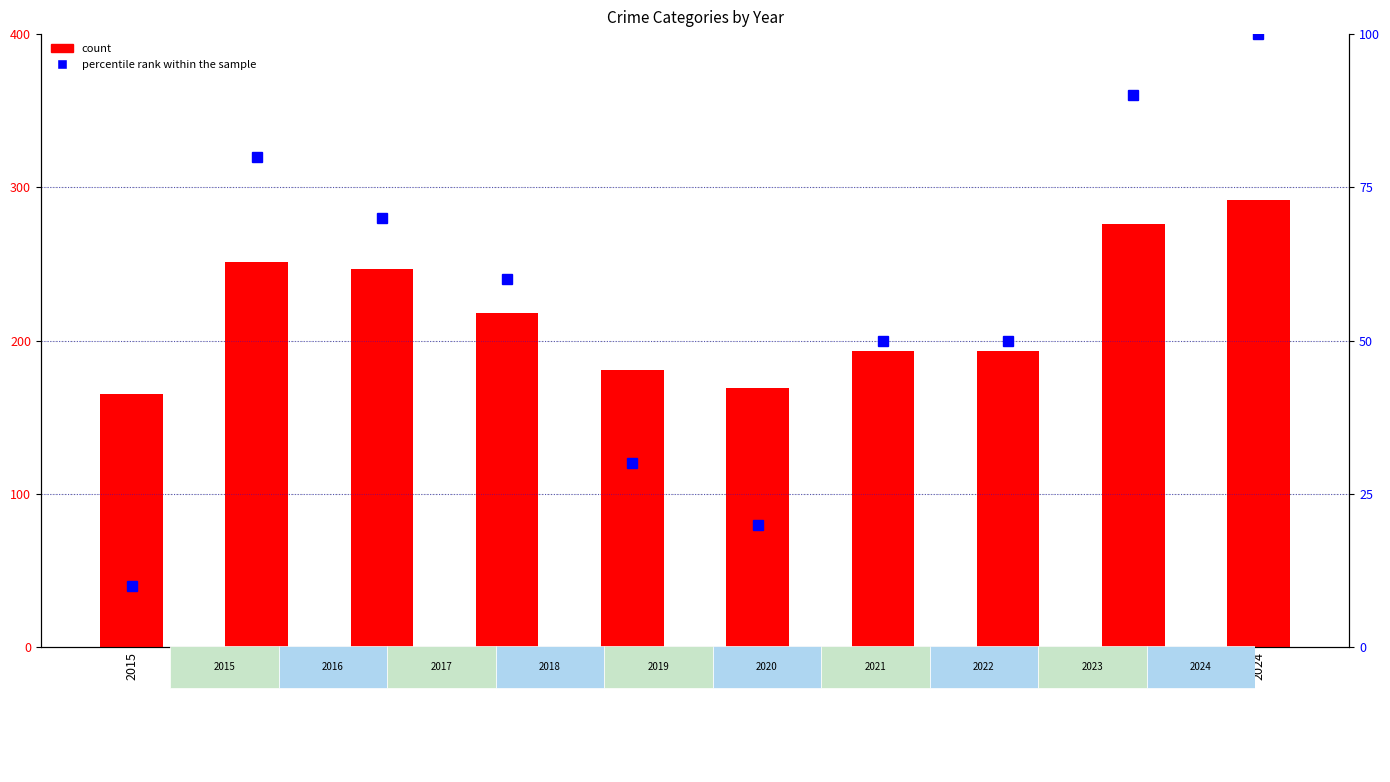

Reading left to right, extract all data points from this chart.

count: 165	251	247	218	181	169	193	193	276	292
percentile rank within the sample: 10	80	70	60	30	20	50	50	90	100